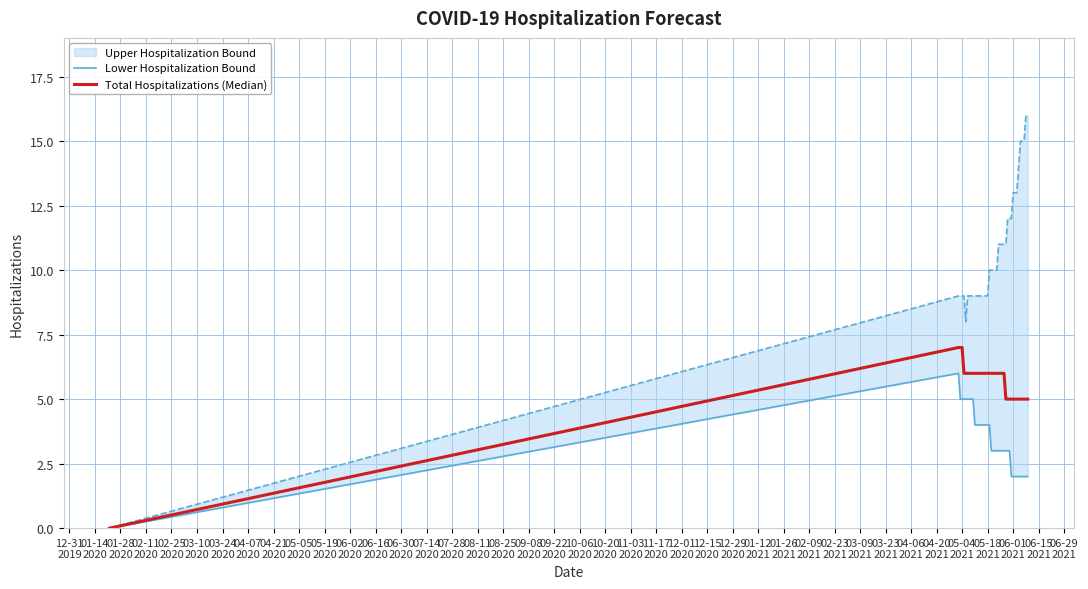

The Lower Hospitalization Bound series shows 1 at 09-08
2020. True or false?

False